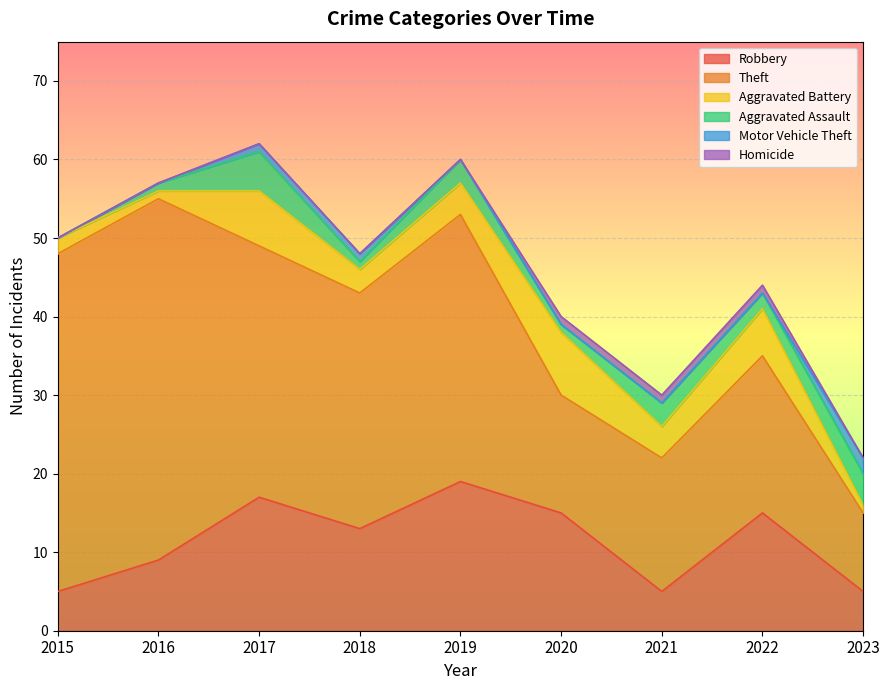

At how many categories does at least one series exceed 41?

2